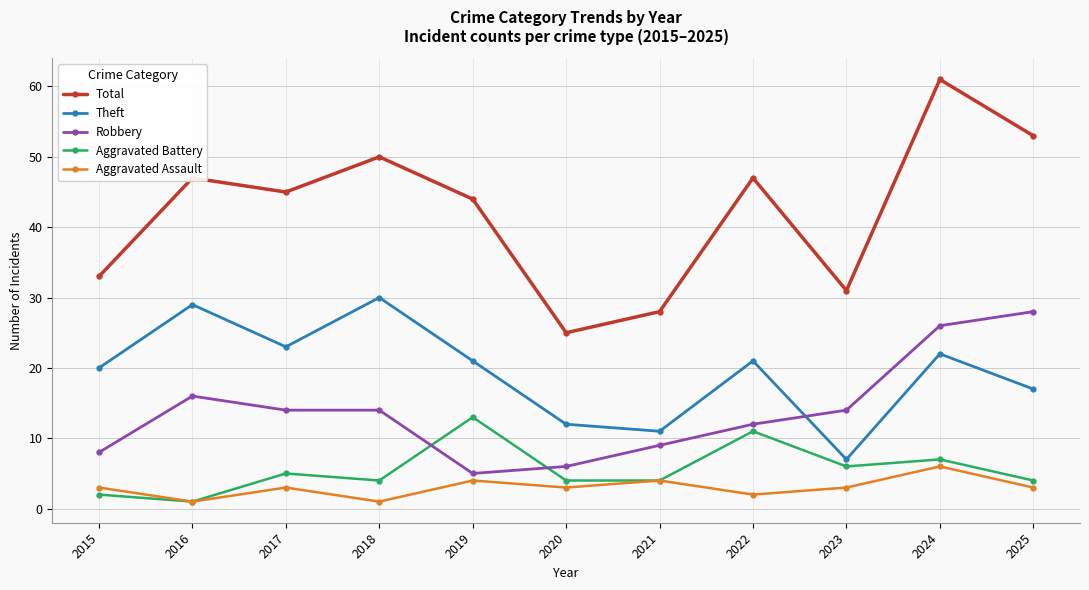

What is the maximum value shown in the chart?

61